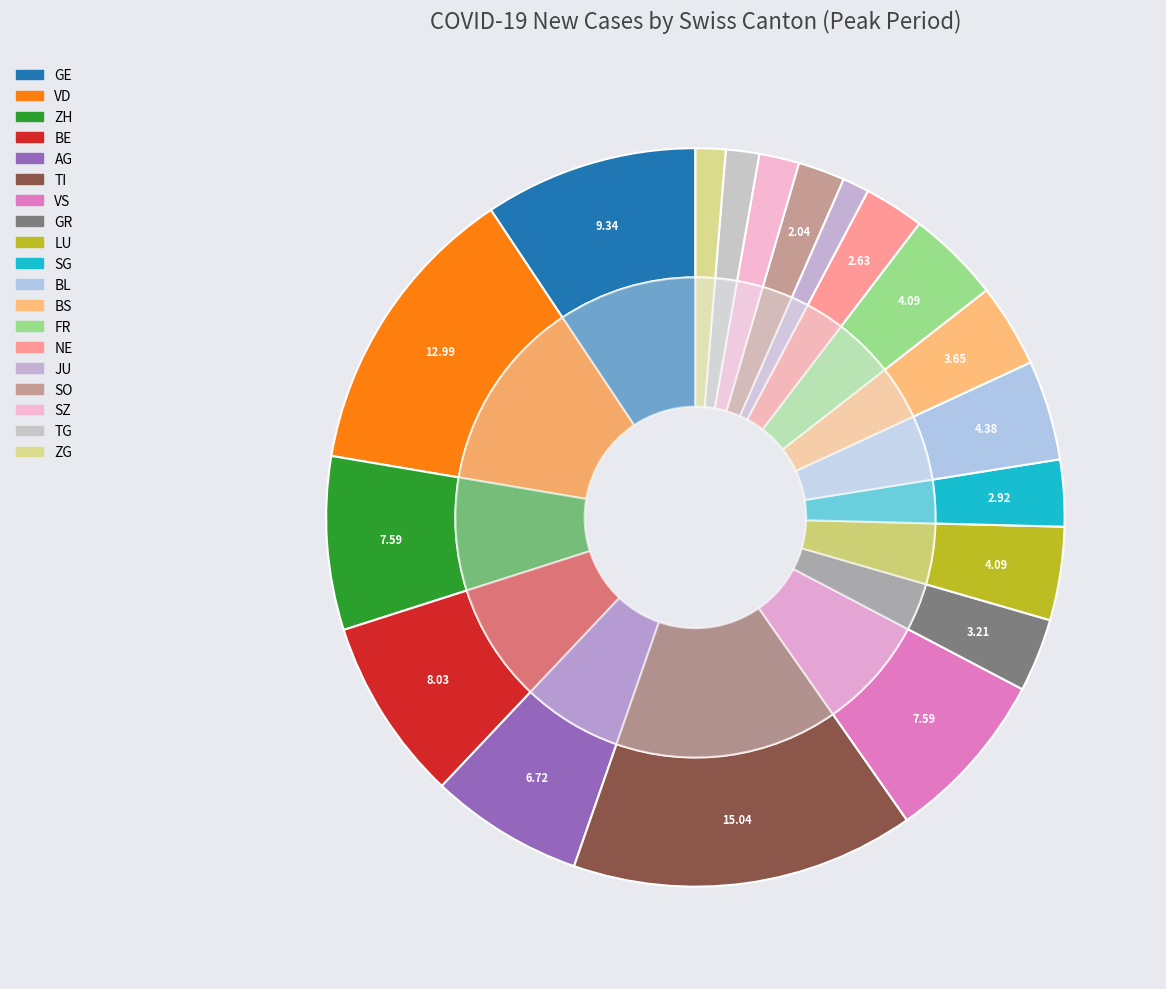

Which has a higher value, BS or BL?

BL